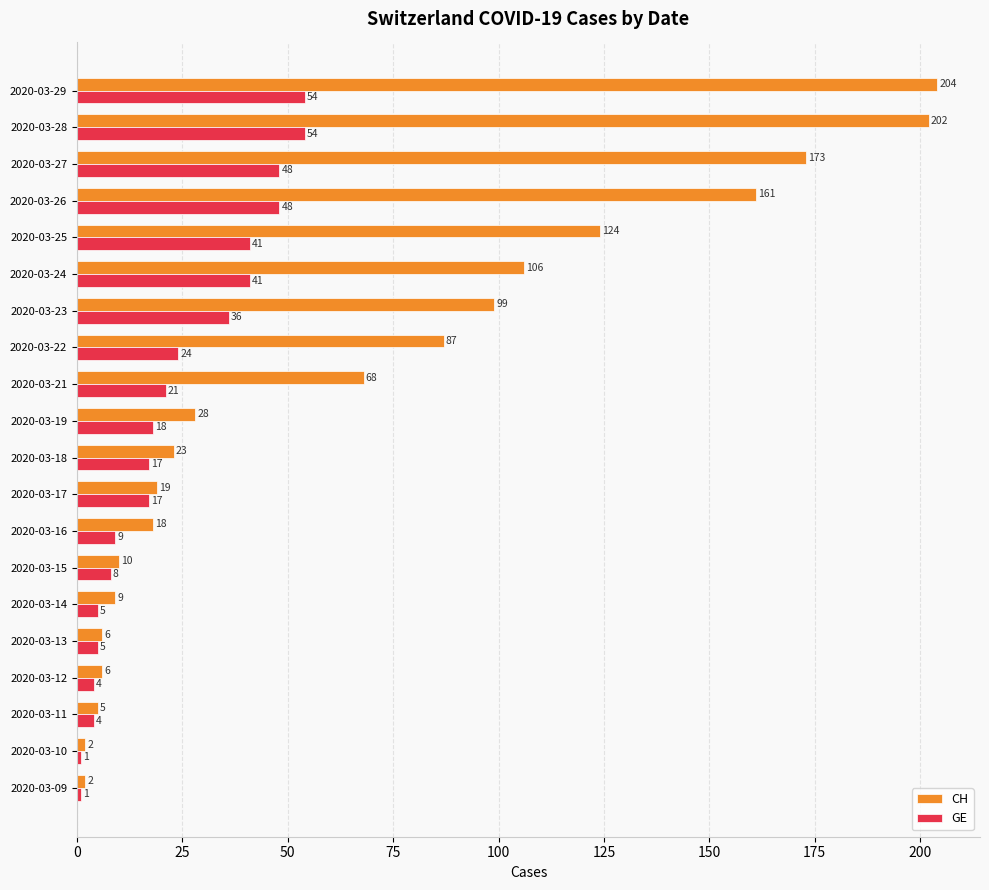

What is the spread (max minus min) of values at 2020-03-22?

63